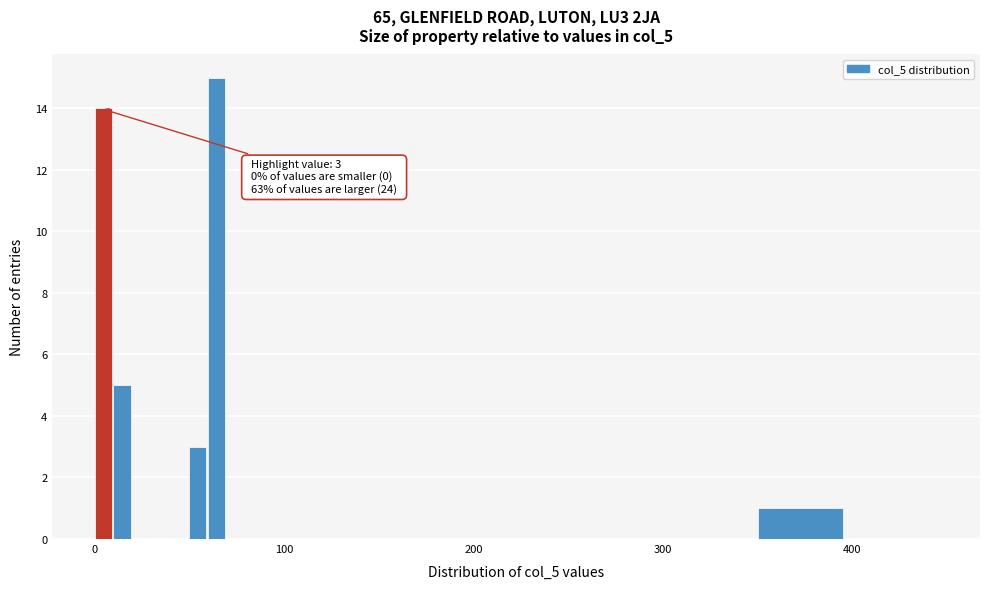

Around what value on the x-axis is the tallest bar? Give the approximate position of its centre, as read against the axis.

60